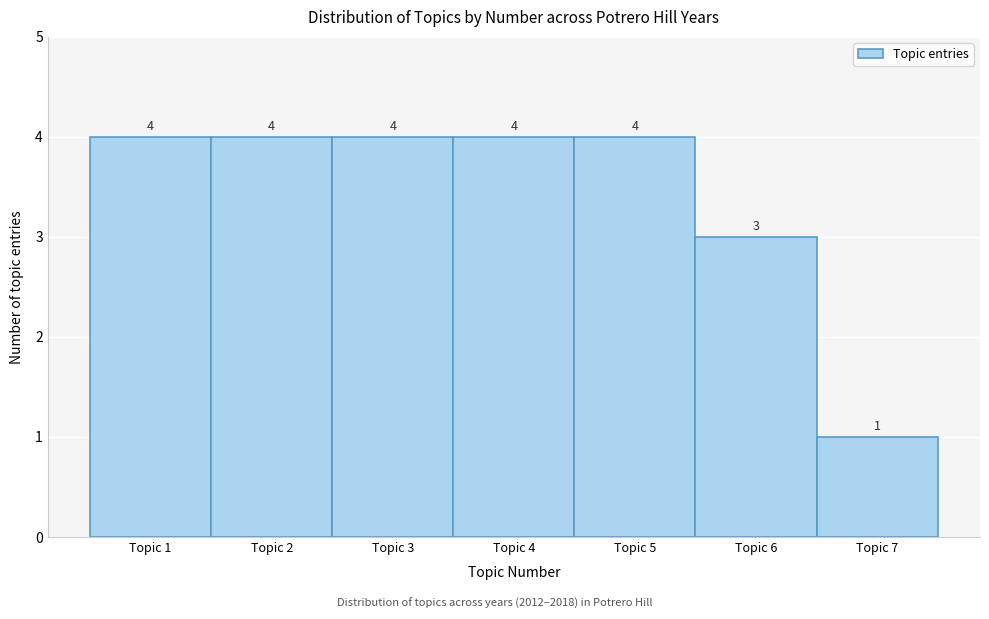

Reading left to right, list every bar in this chart as the range it spans on the x-axis followed by its height.

0.5 to 1.5: 4
1.5 to 2.5: 4
2.5 to 3.5: 4
3.5 to 4.5: 4
4.5 to 5.5: 4
5.5 to 6.5: 3
6.5 to 7.5: 1